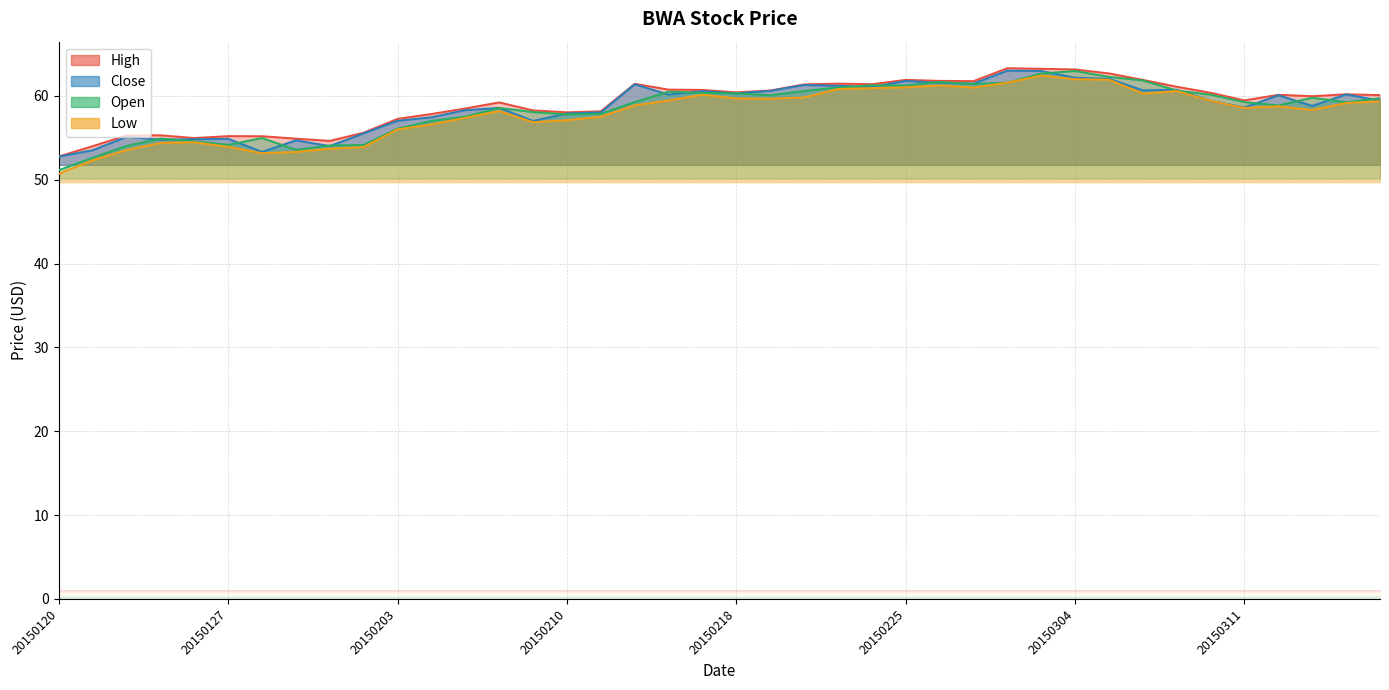

Where is the first local maximum for Low?

20150126